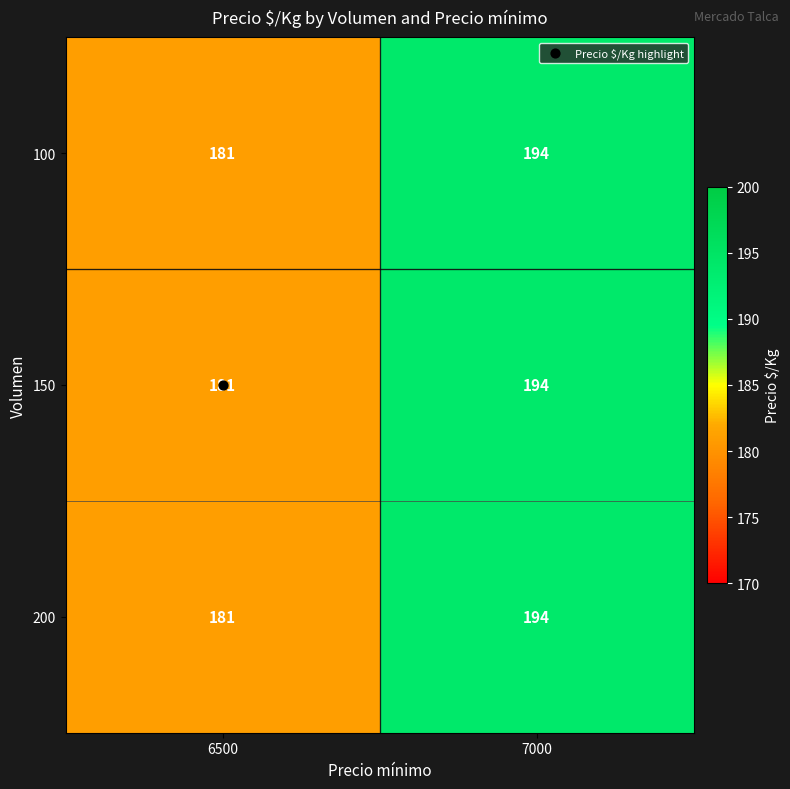

What is the total value across all series at 7000?

582